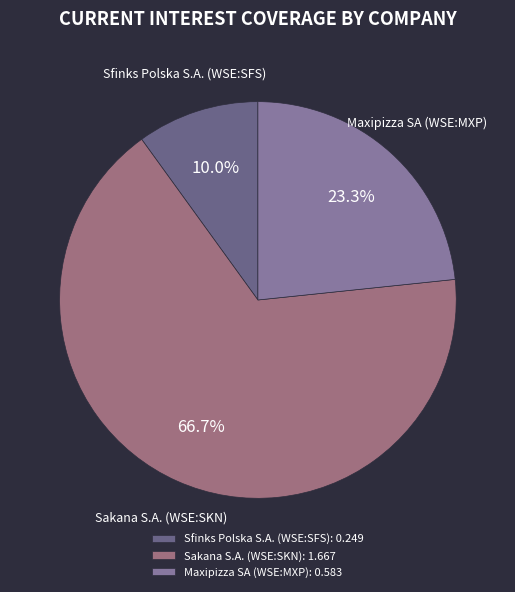

Is it true that Sakana S.A. (WSE:SKN) is 67% of the pie?

True